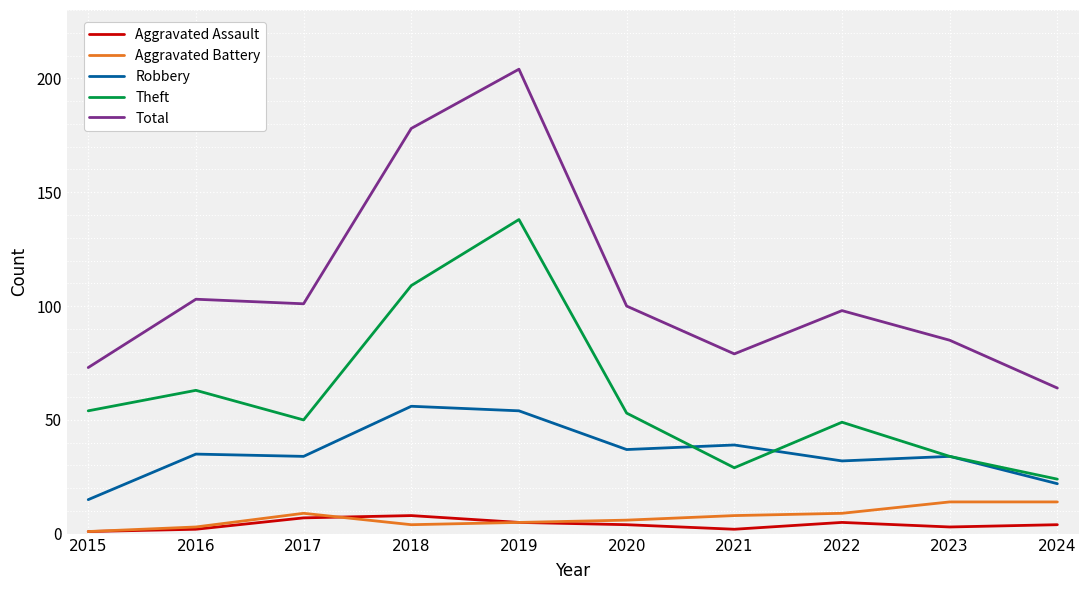

The value of Robbery at 2017 is 34. True or false?

True